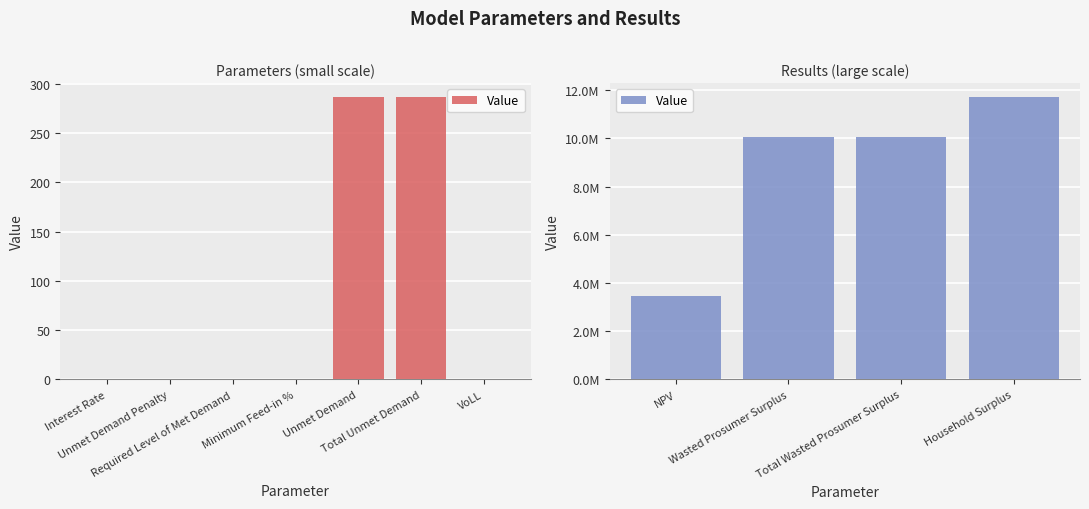

Which has a higher value, Total Wasted Prosumer Surplus or NPV?

Total Wasted Prosumer Surplus